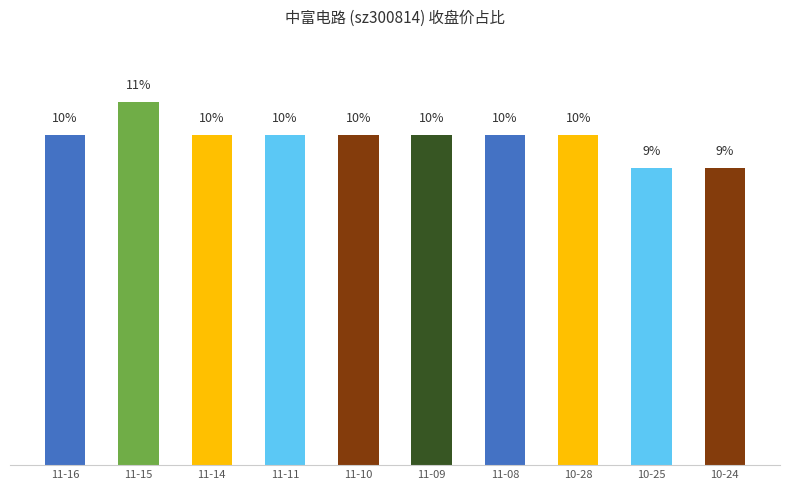

Between 11-11 and 11-15, which is larger?

11-15